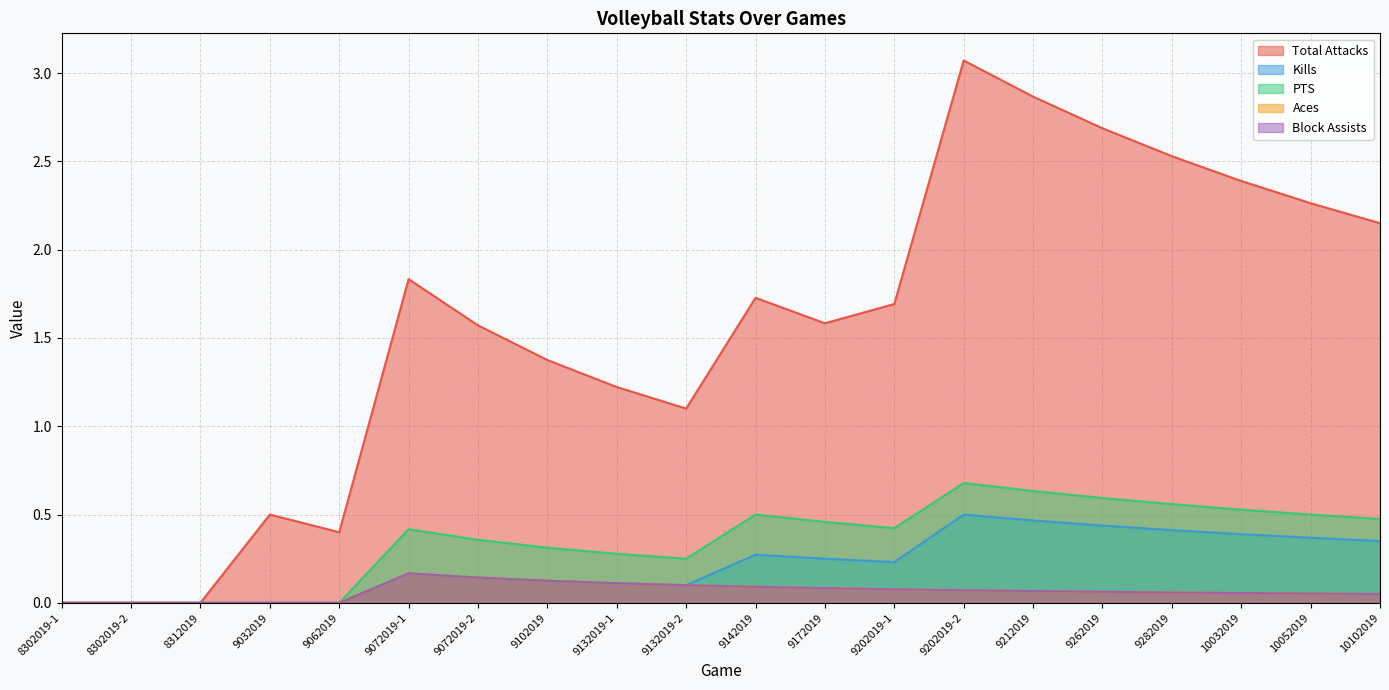

The value of Aces at 9202019-1 is 0.1. True or false?

True